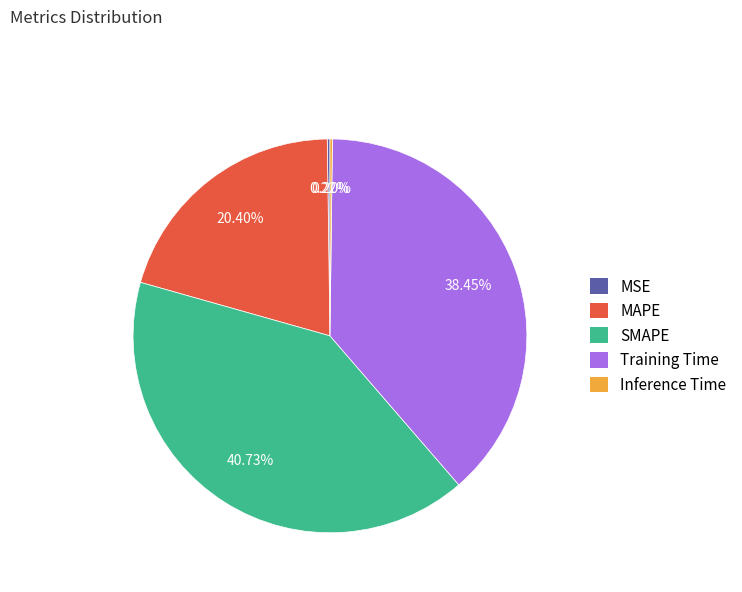

Between Training Time and MAPE, which is larger?

Training Time